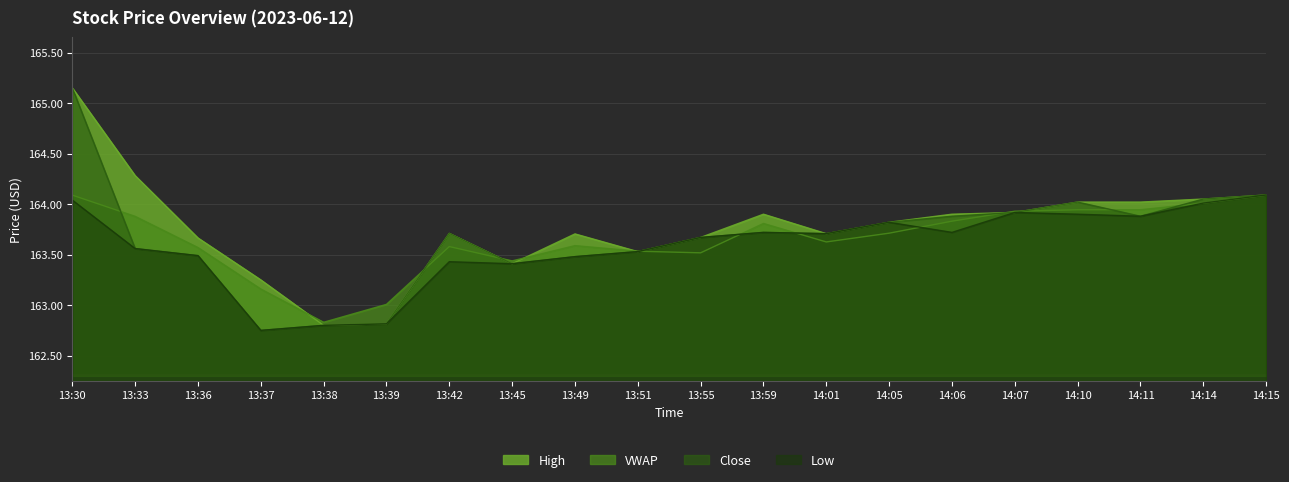

What is the sum of the VWAP values at 14:01 and 13:36?

327.2